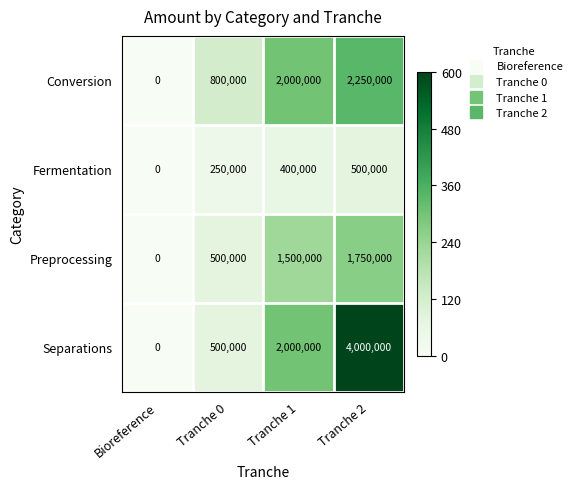

Rank the series by their maximum value, from highest to lowest.

Separations, Conversion, Preprocessing, Fermentation